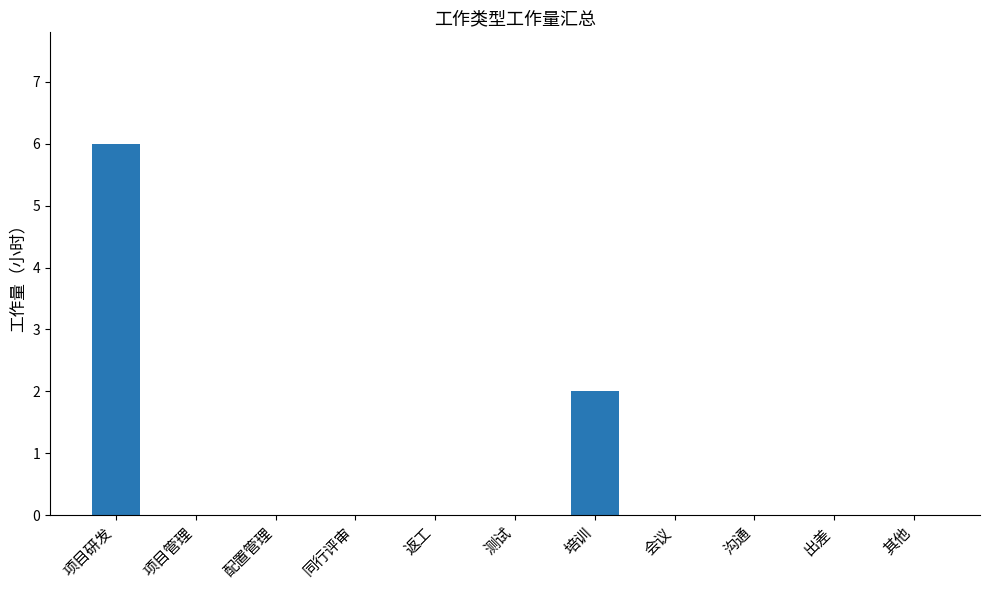

Reading left to right, extract all data points from this chart.

6.0	0.0	0.0	0.0	0.0	0.0	2.0	0.0	0.0	0.0	0.0